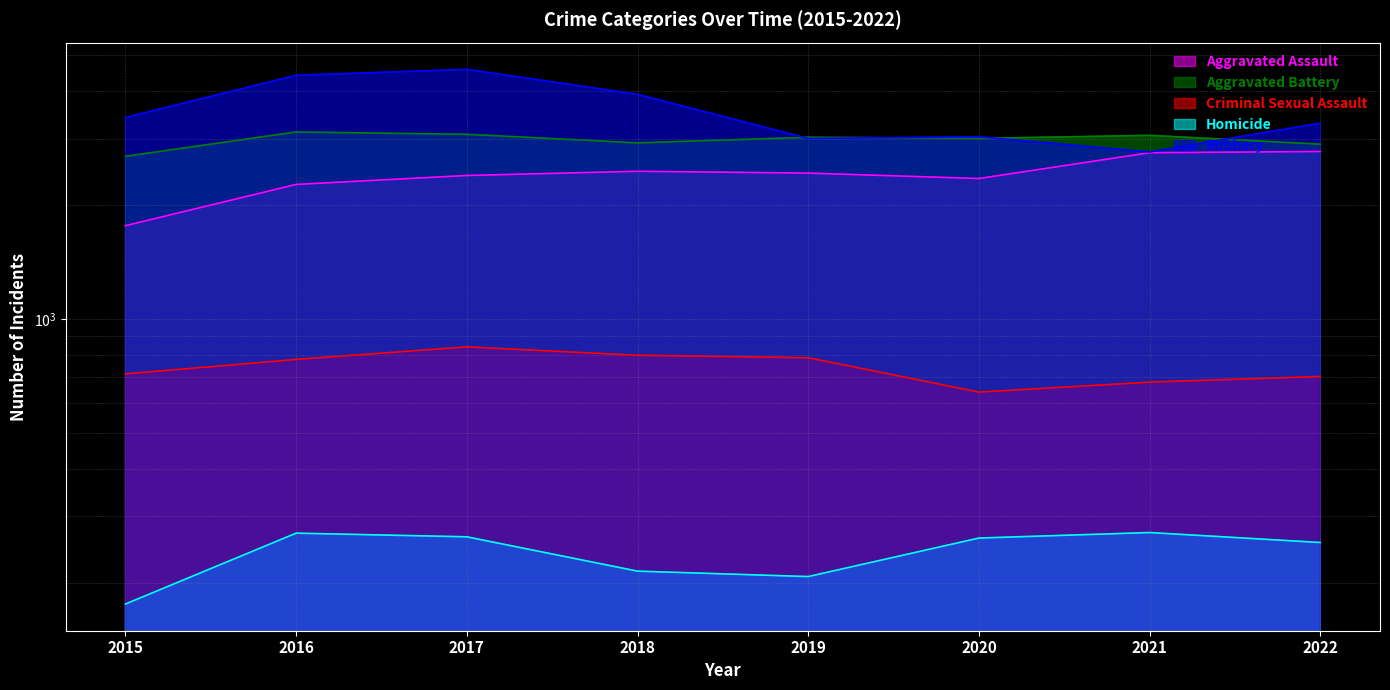

Does the chart display data point markers on the line(s)?

No